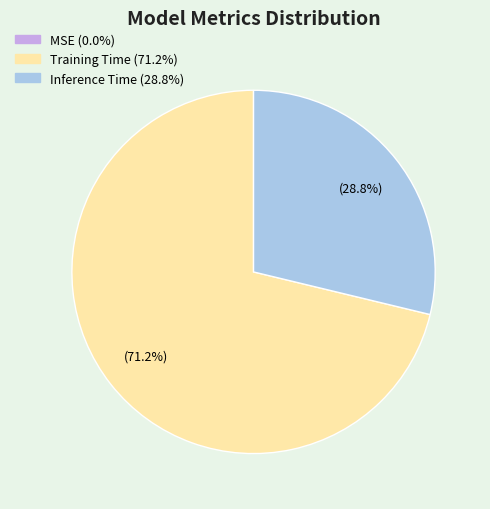

Which slice is the largest?

Training Time